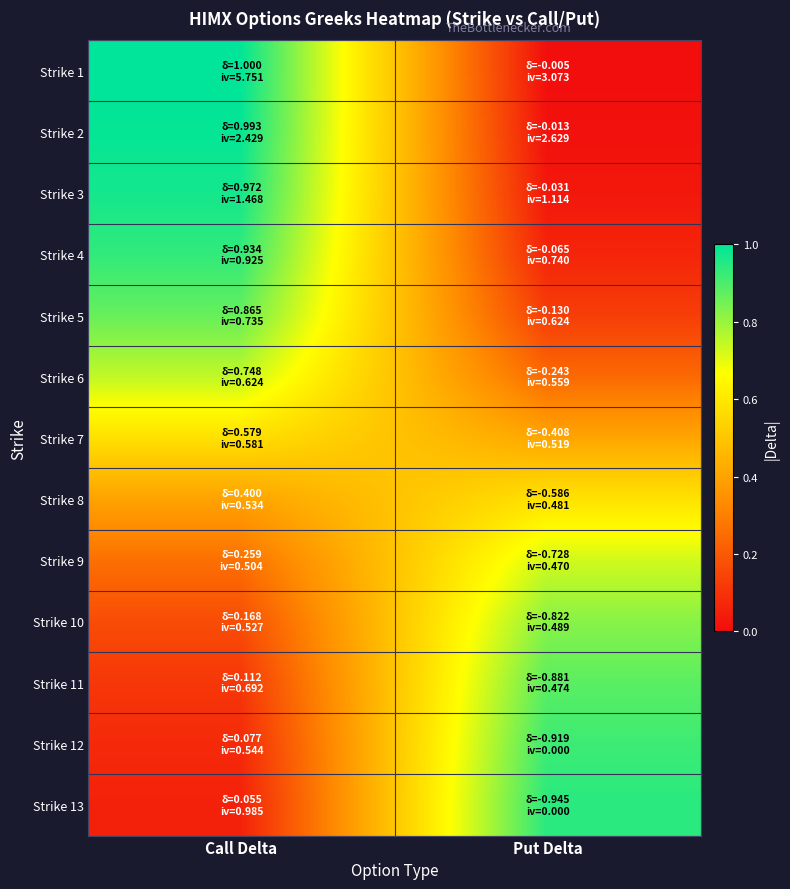

Reading left to right, list all the values displayed in this chart.

Strike 1: Call Delta=1.0	Put Delta=0.0
Strike 2: Call Delta=1.0	Put Delta=0.0
Strike 3: Call Delta=1.0	Put Delta=0.0
Strike 4: Call Delta=0.9	Put Delta=0.1
Strike 5: Call Delta=0.9	Put Delta=0.1
Strike 6: Call Delta=0.7	Put Delta=0.2
Strike 7: Call Delta=0.6	Put Delta=0.4
Strike 8: Call Delta=0.4	Put Delta=0.6
Strike 9: Call Delta=0.3	Put Delta=0.7
Strike 10: Call Delta=0.2	Put Delta=0.8
Strike 11: Call Delta=0.1	Put Delta=0.9
Strike 12: Call Delta=0.1	Put Delta=0.9
Strike 13: Call Delta=0.1	Put Delta=0.9